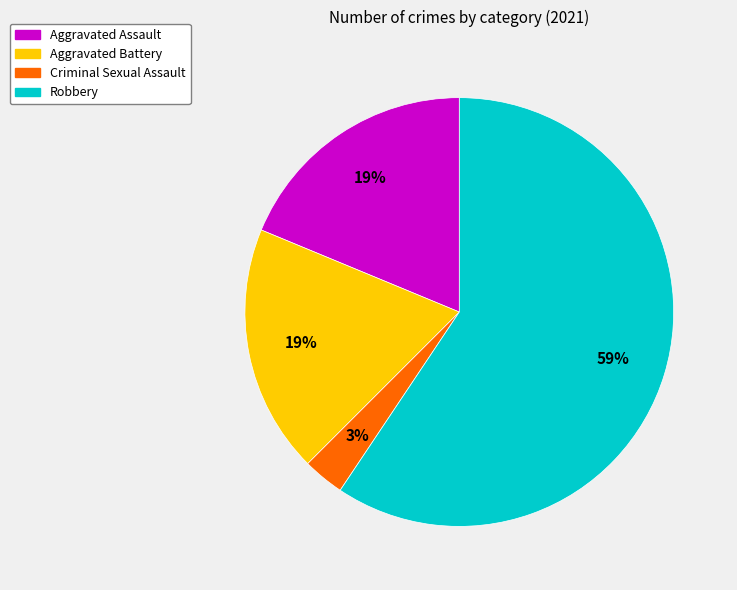

Which category has the smallest portion of the pie?

Criminal Sexual Assault